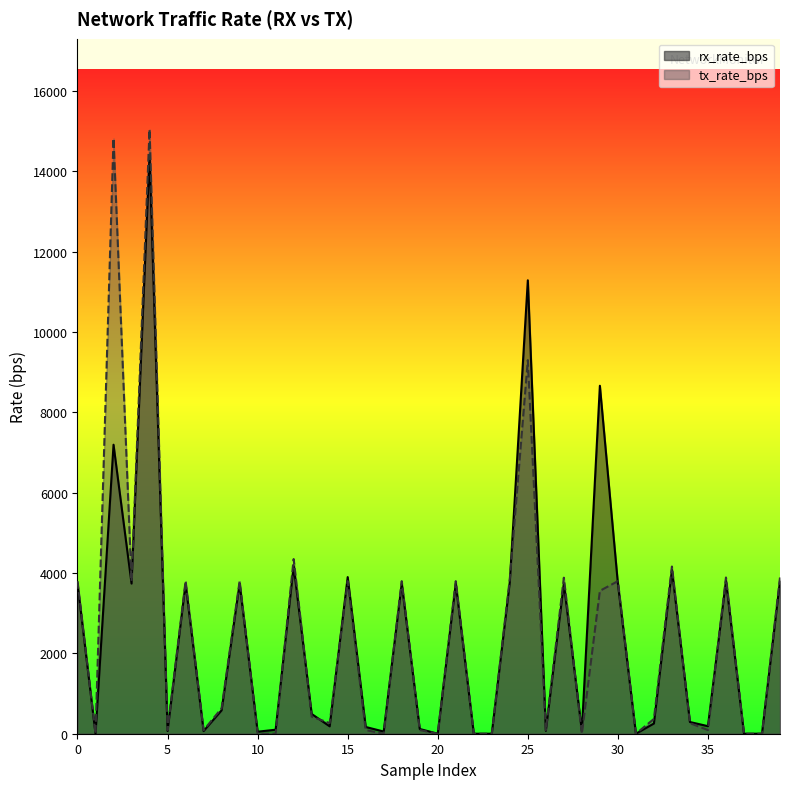

Is the value of rx_rate_bps at 15 greater than the value of tx_rate_bps at 21?

No